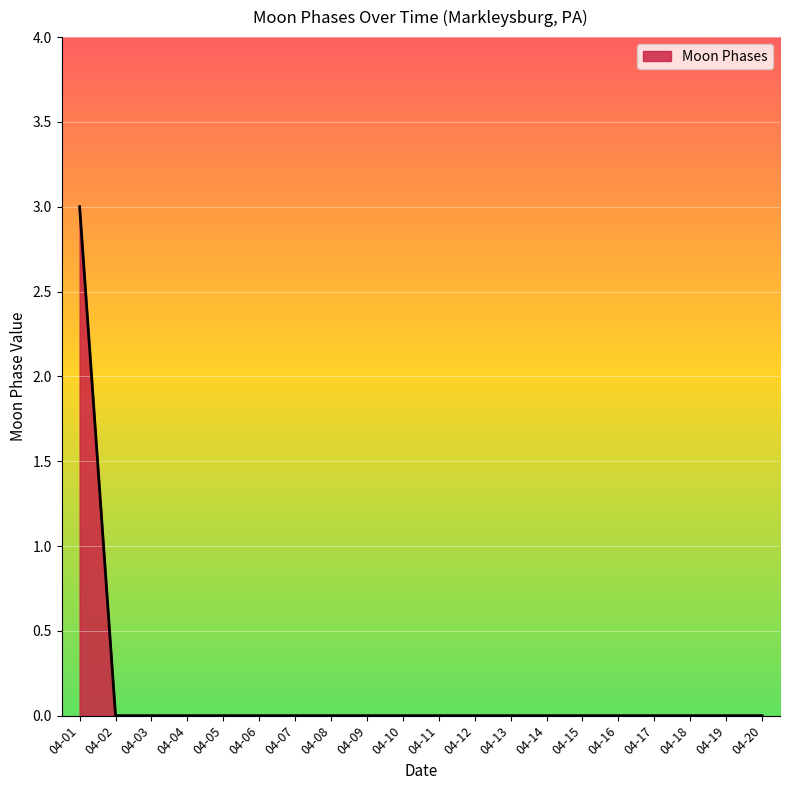

What is the difference between the maximum and minimum values?

3